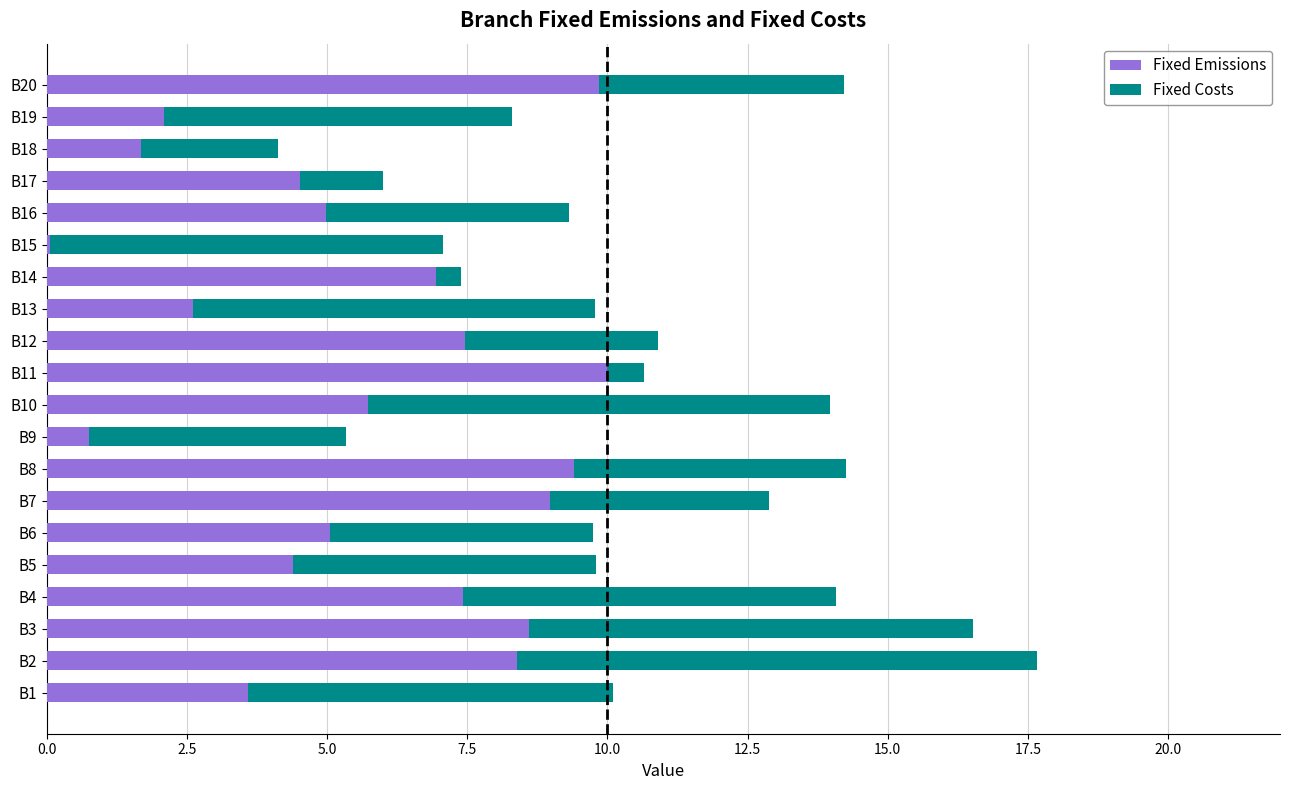

What is the total value across all series at B10?

14.0